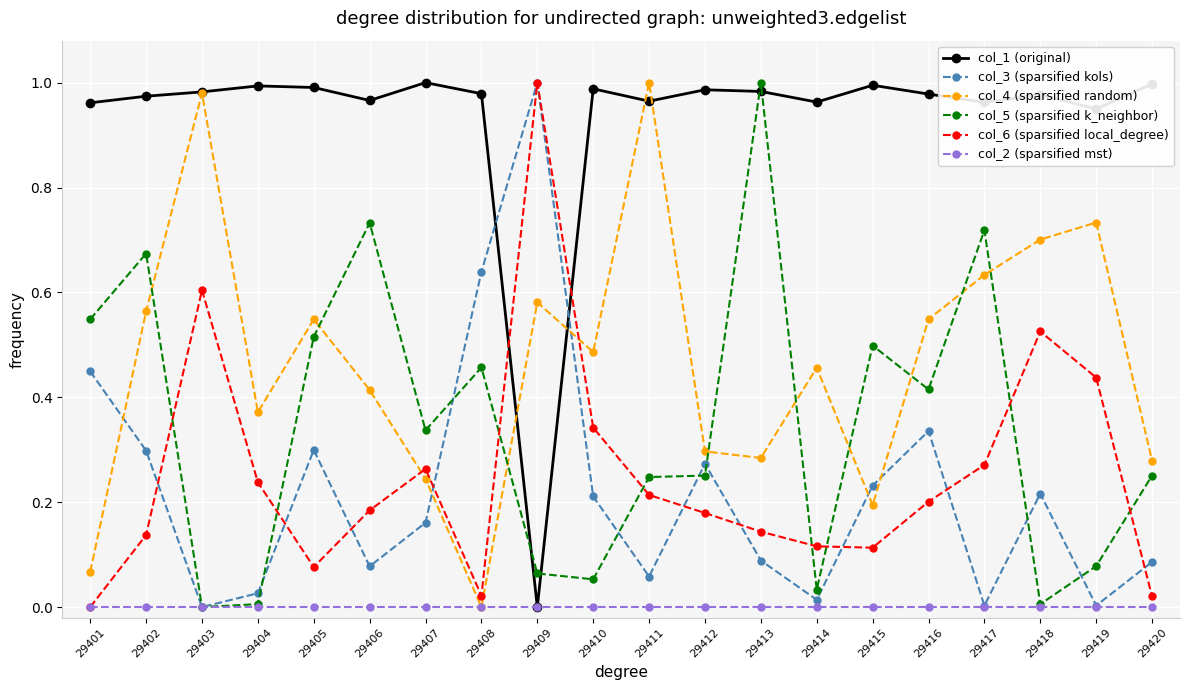

The value of col_5 (sparsified k_neighbor) at 29419 is 0.0. True or false?

False